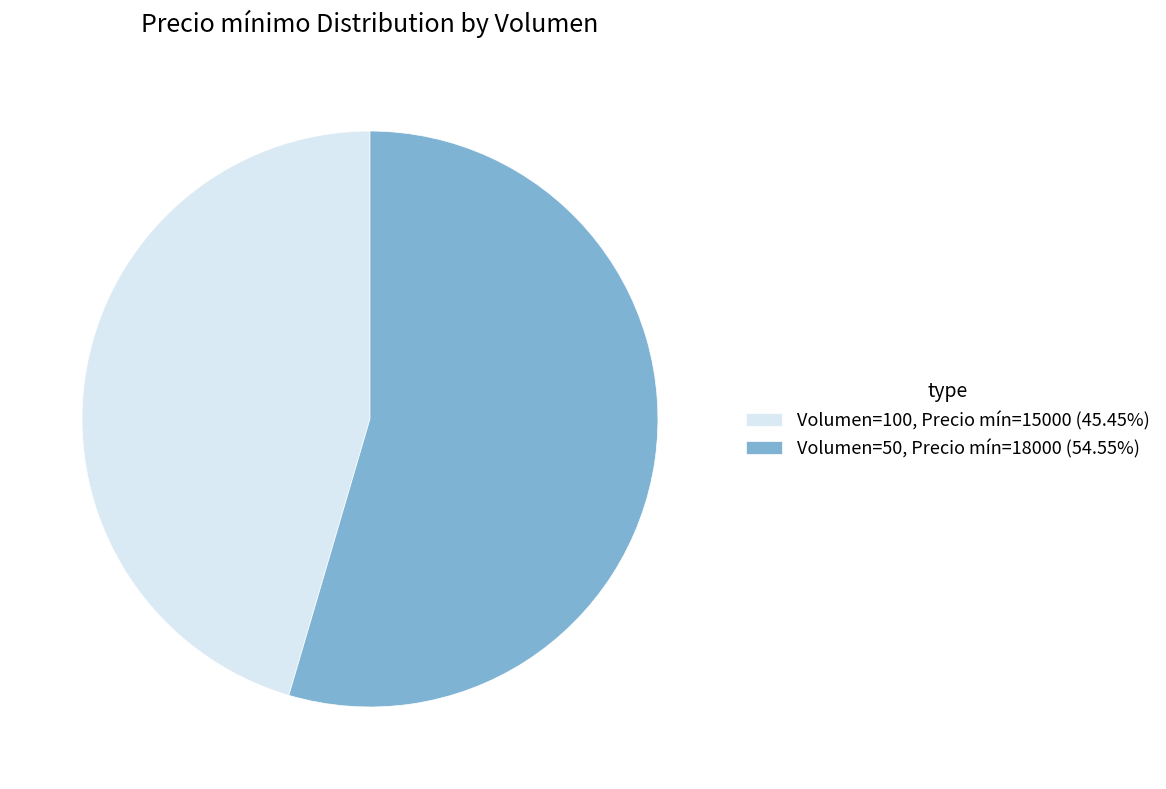

Approximately how many times larger is the value at Volumen=50, Precio mín=18000 (54.55%) compared to Volumen=100, Precio mín=15000 (45.45%)?

1.2